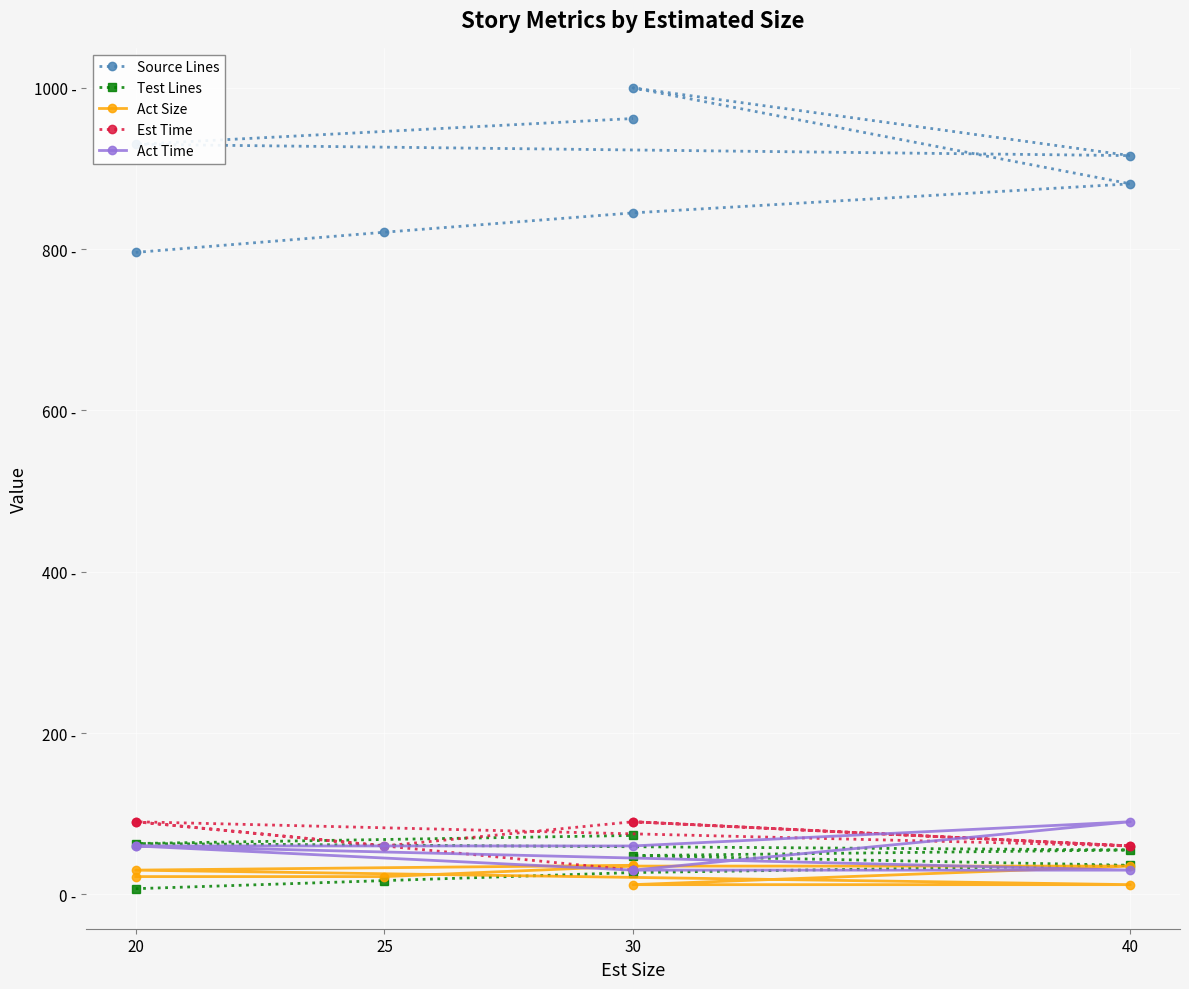

Which series has the widest spread of values?

Source Lines